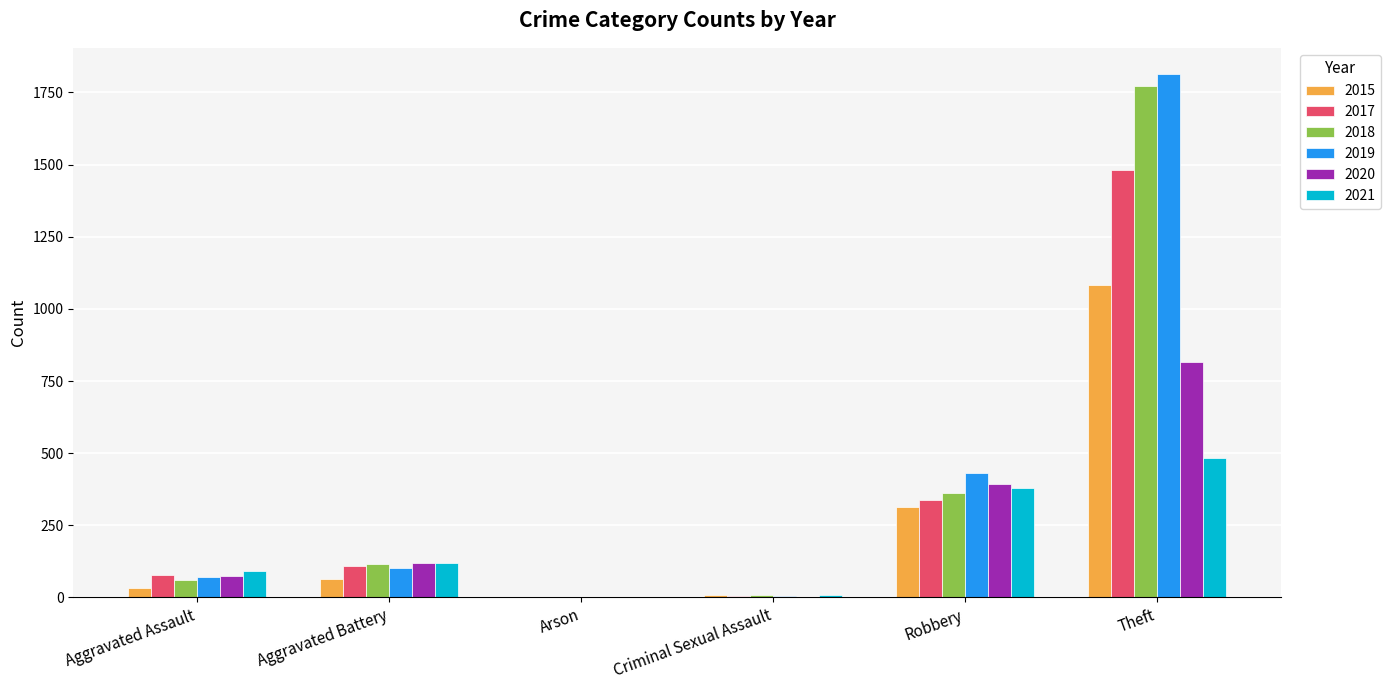

What is the maximum value shown in the chart?

1814